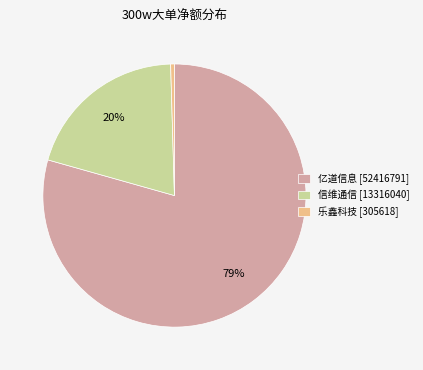

Which category accounts for the majority?

亿道信息 [52416791]